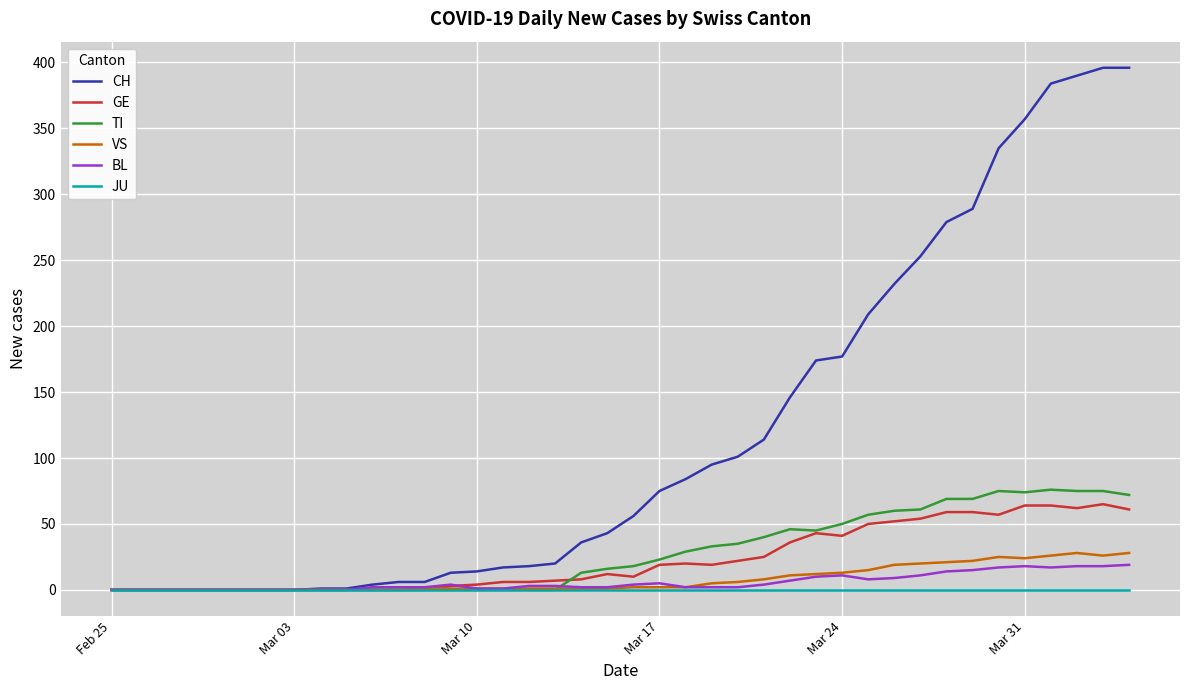

Which series has the largest range (max minus min)?

CH